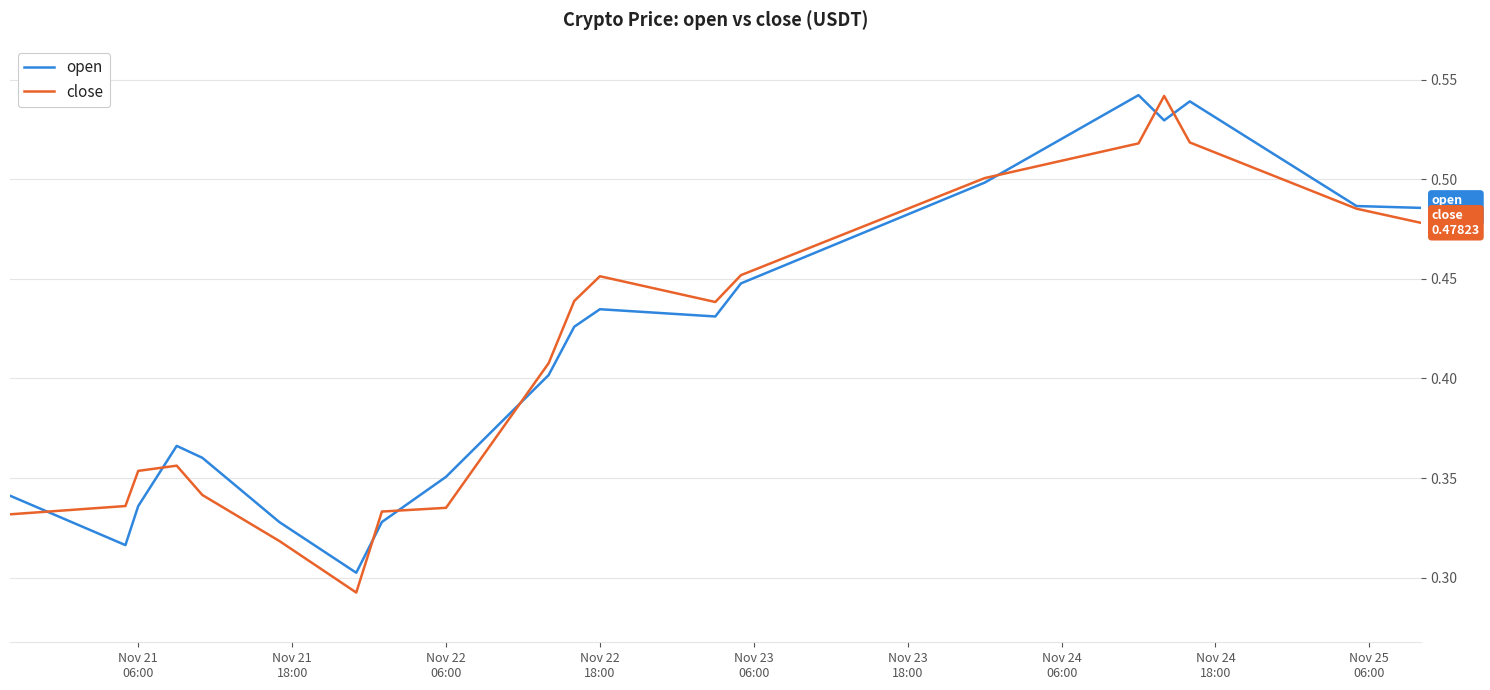

Which series ends up on top after the final intersection of open and close?

open